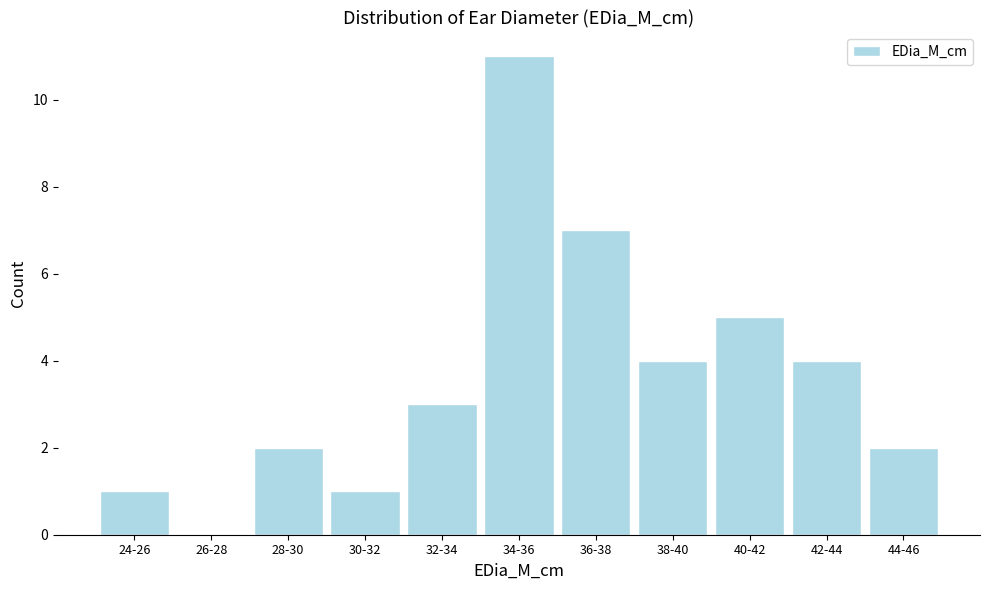

Reading left to right, transcribe all the data shown in this chart.

24-26=1	26-28=0	28-30=2	30-32=1	32-34=3	34-36=11	36-38=7	38-40=4	40-42=5	42-44=4	44-46=2